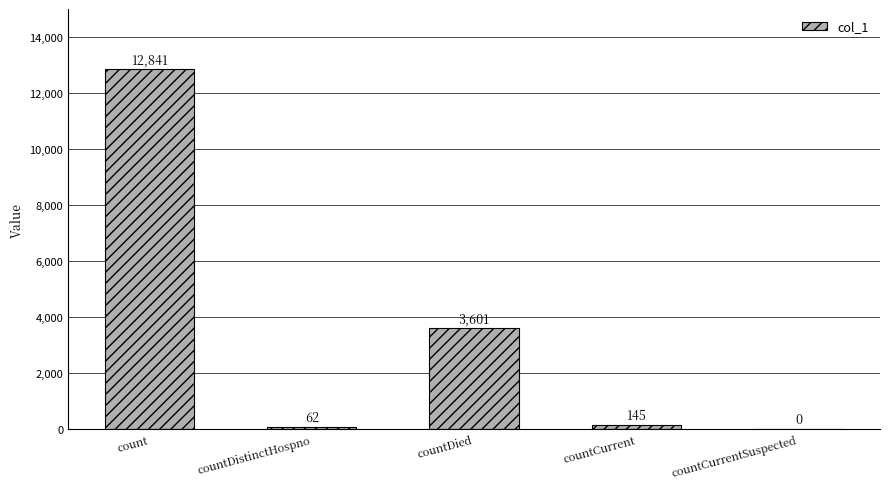

Reading left to right, list all the values displayed in this chart.

count=12841	countDistinctHospno=62	countDied=3601	countCurrent=145	countCurrentSuspected=0